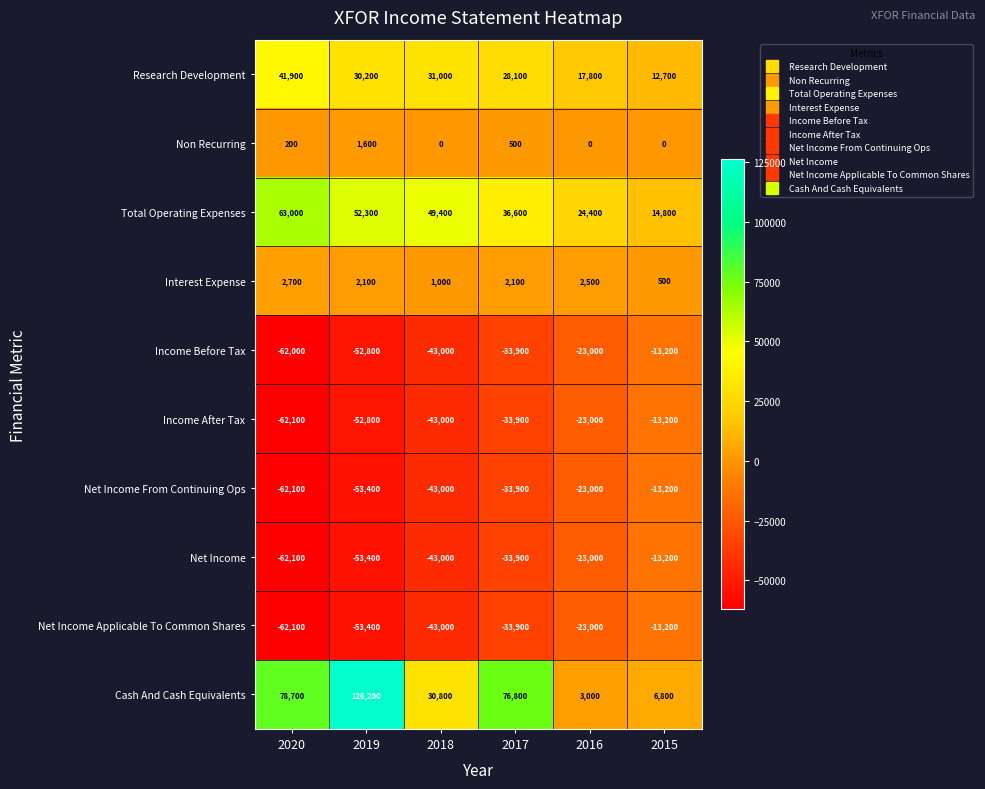

Where does the Total Operating Expenses series first go above 49400?

2020